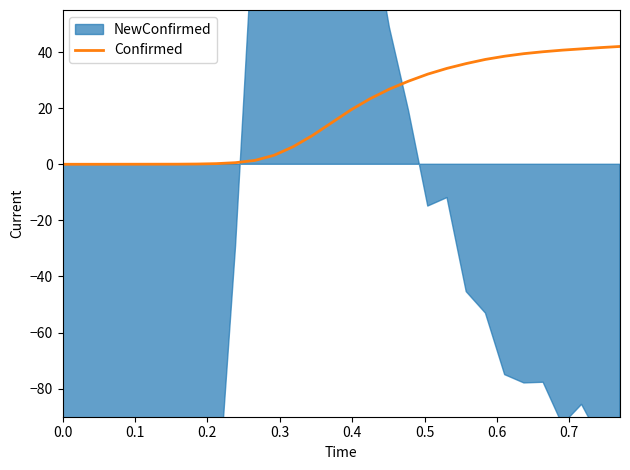

The chart shows a value of 47.4 at 18. True or false?

False